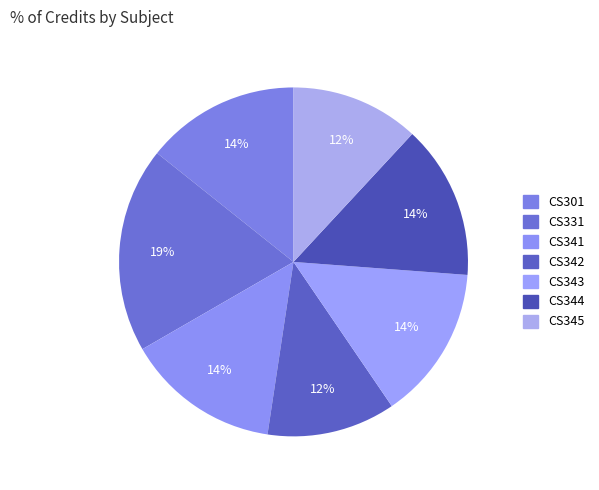

True or false: CS331 accounts for 19% of the total.

True